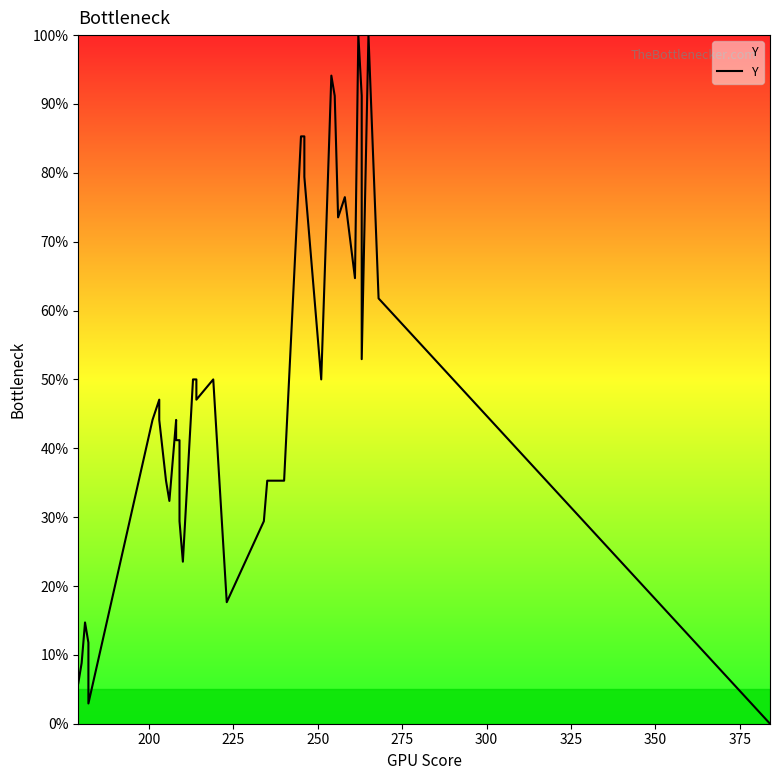

What is the maximum value shown in the chart?

100.0